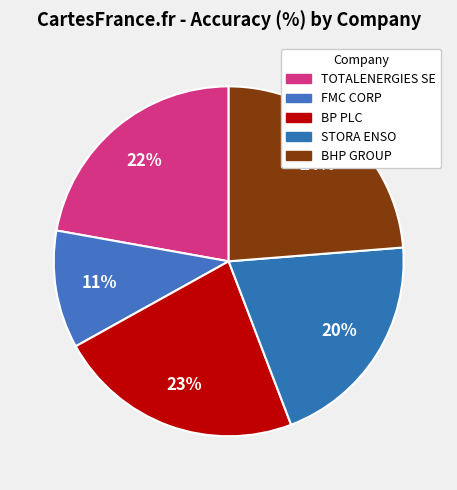

What is the ratio of the value at STORA ENSO to the value at BP PLC?

0.9